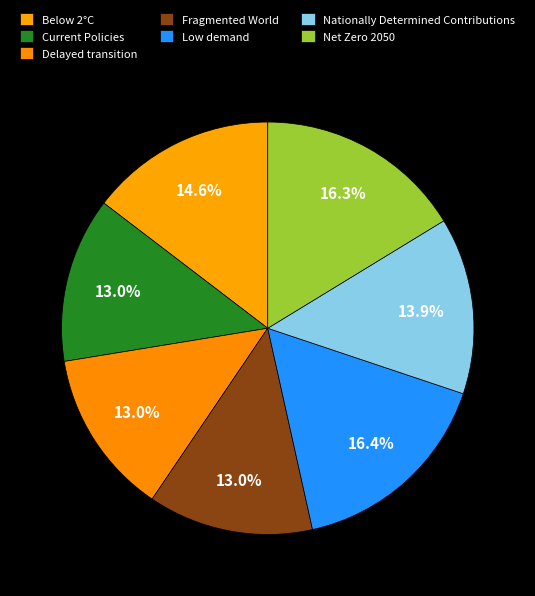

Count the number of slices in the pie.

7